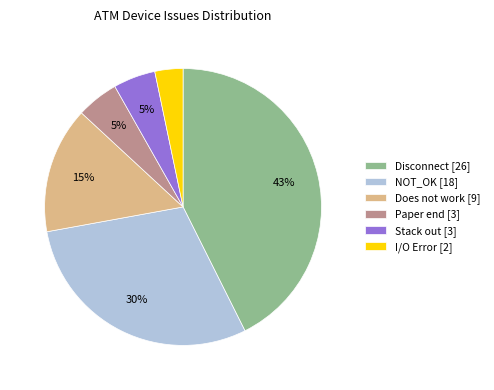

Does Paper end [3] represent more than half of the total?

No